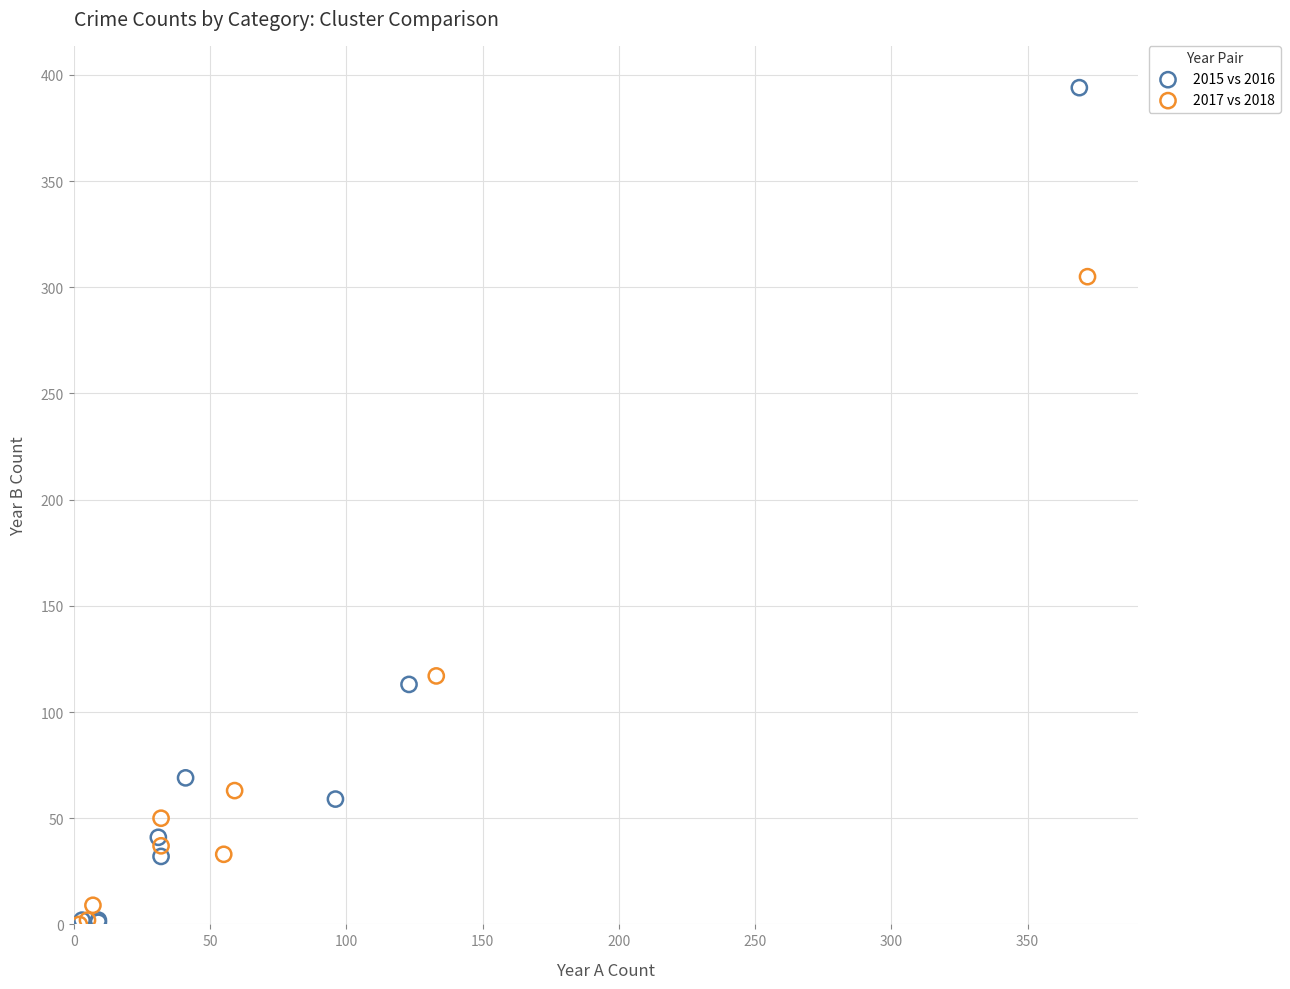

What are all the series names shown in the legend?

2015 vs 2016, 2017 vs 2018